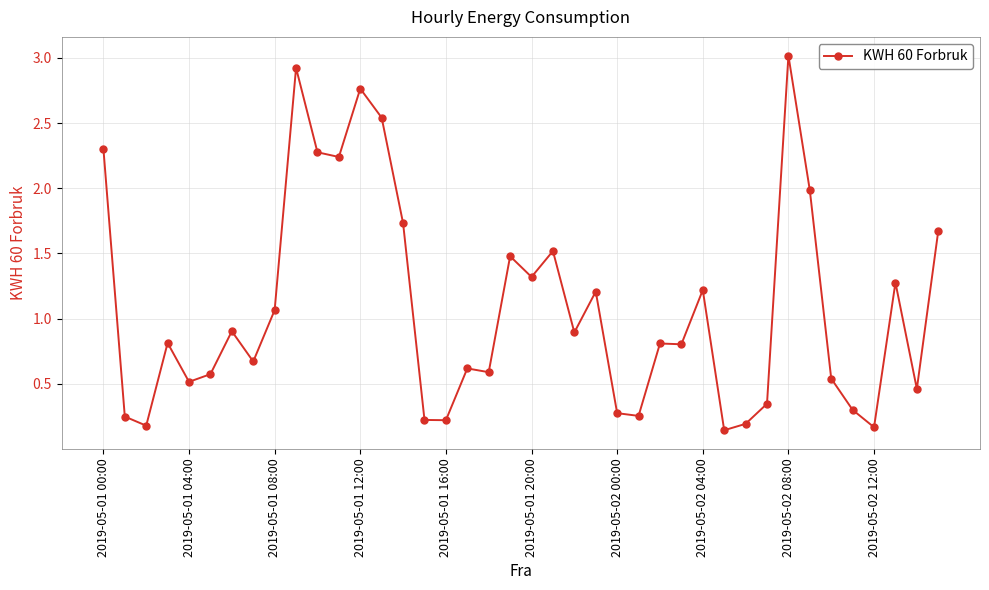

What is the difference between the maximum and minimum values?

2.9